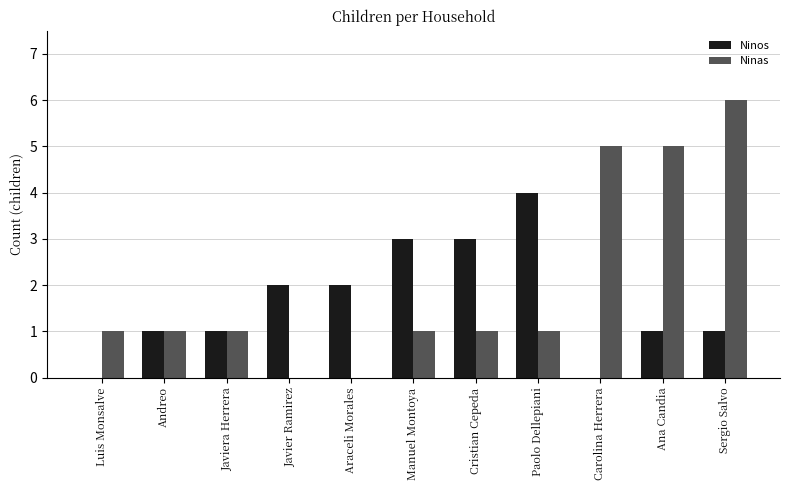

How many Ninos values are between 1 and 3?

8